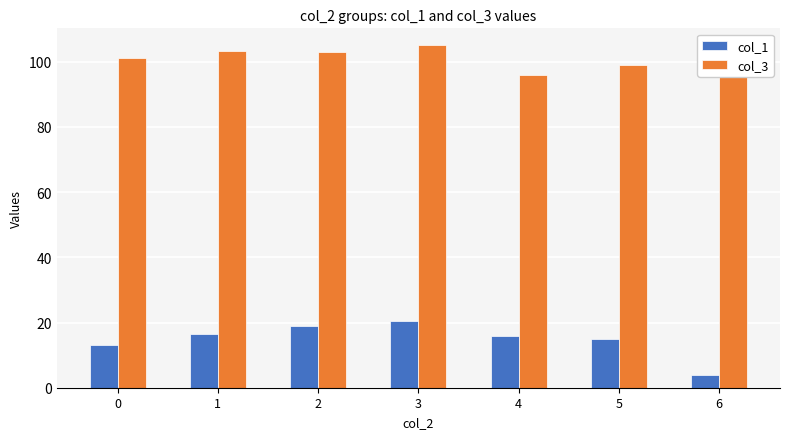

How many data points does each series have?

7